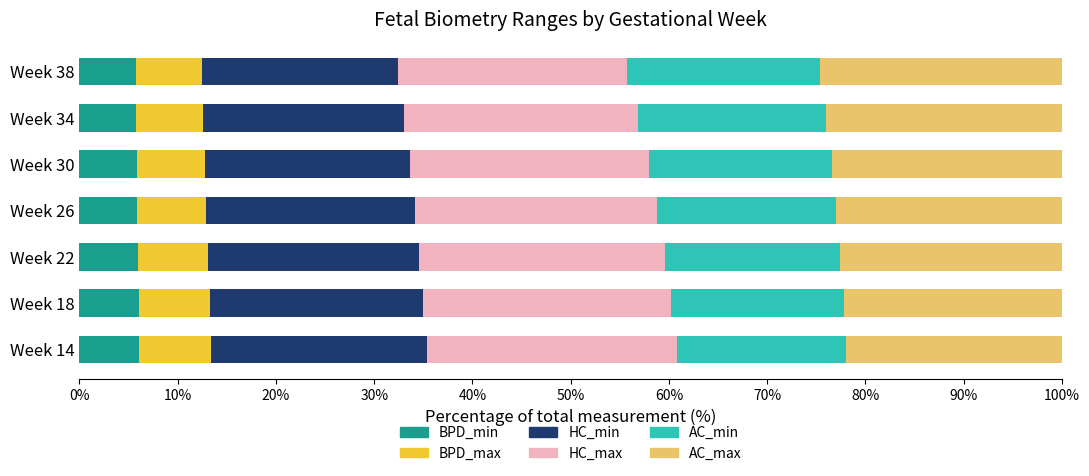

Is it true that BPD_min equals 10.0 at Week 34?

False